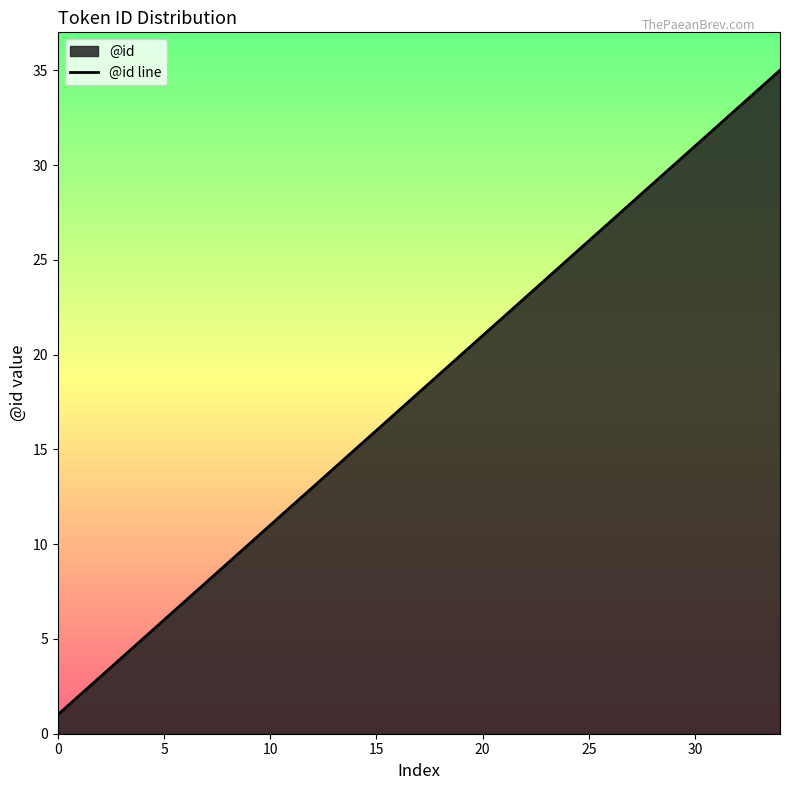

The value at 29 is 30. True or false?

True